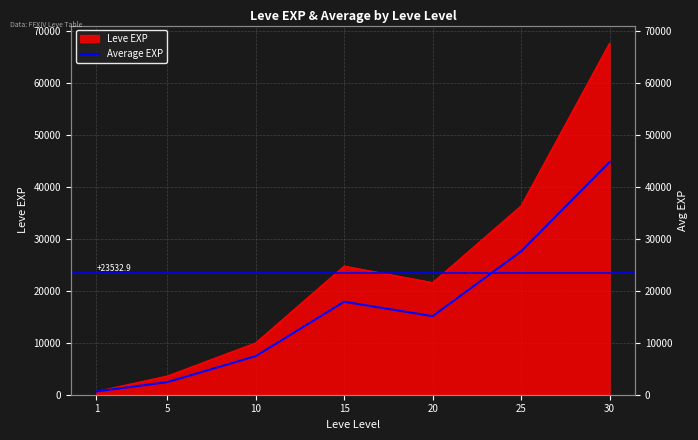

True or false: the data shows 77438 at 30.

False